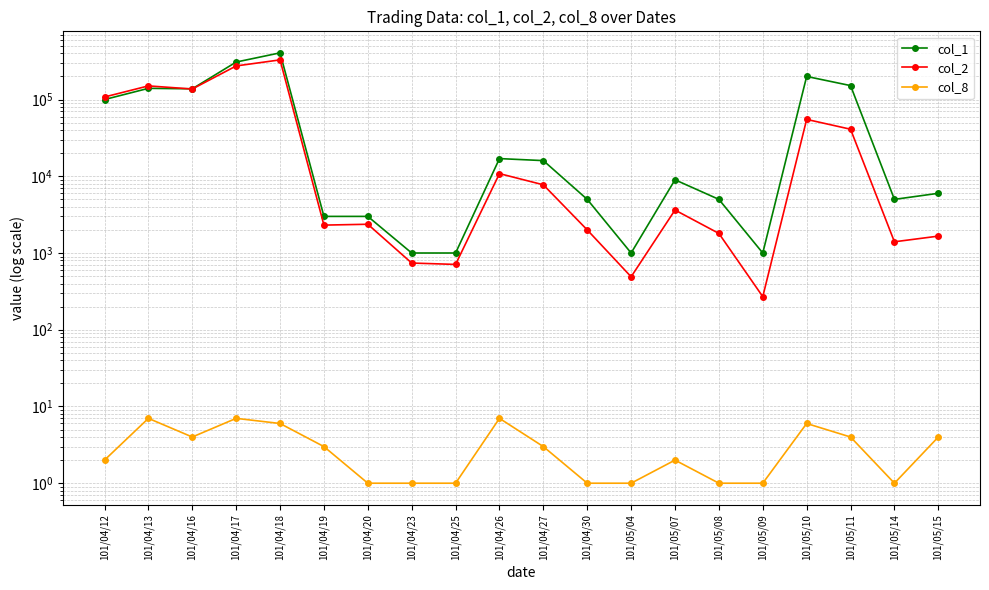

What is the maximum value shown in the chart?

406000